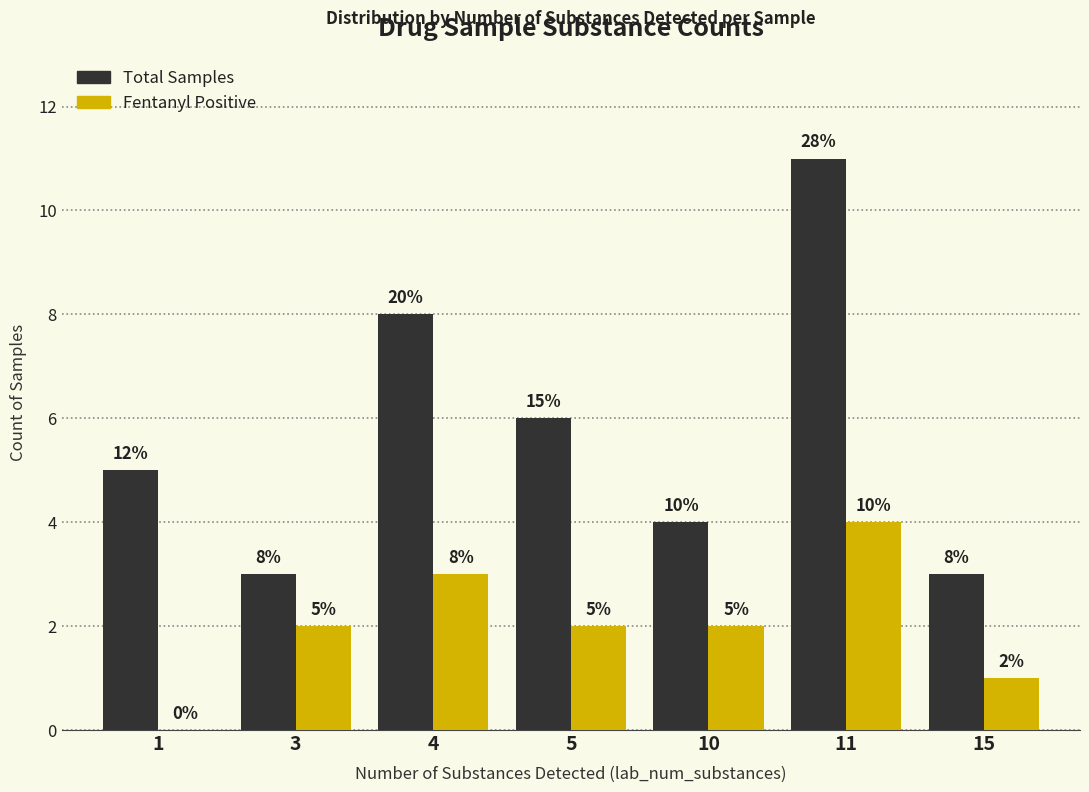

How many groups of bars are there?

7